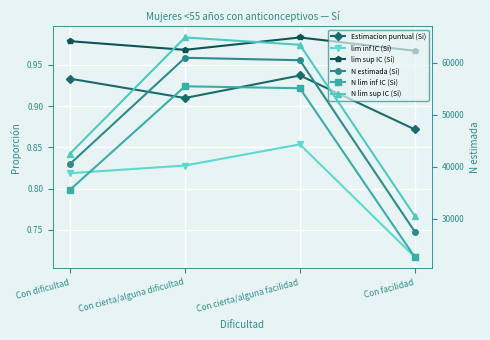

List the labels in order of lim inf IC (Si) value, smallest first.

Con facilidad, Con dificultad, Con cierta/alguna dificultad, Con cierta/alguna facilidad